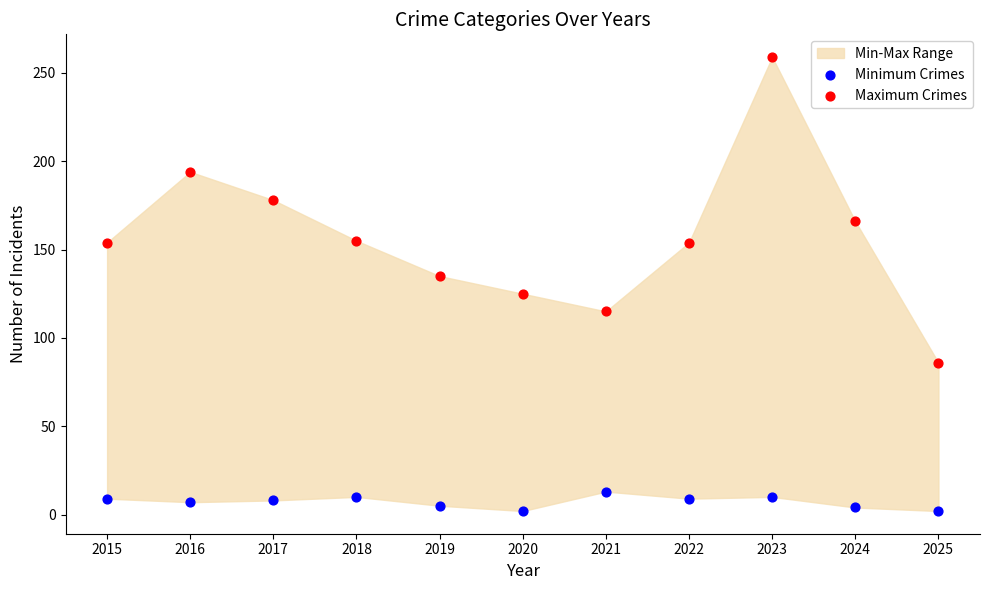

Which series reaches the minimum Y coordinate?

Minimum Crimes